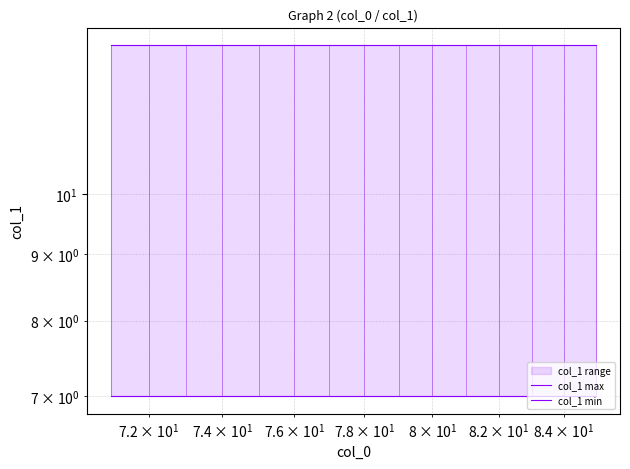

True or false: col_1 max and col_1 min intersect in this chart.

False